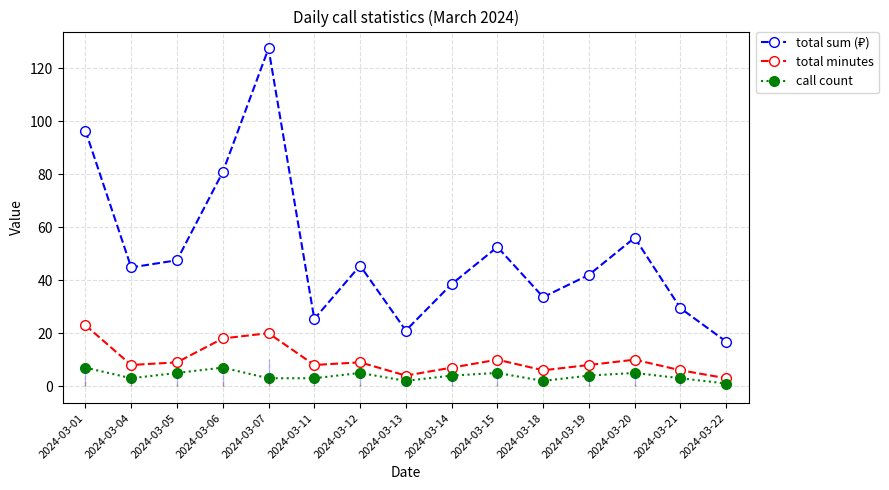

How many data points in call count are above 4?

6